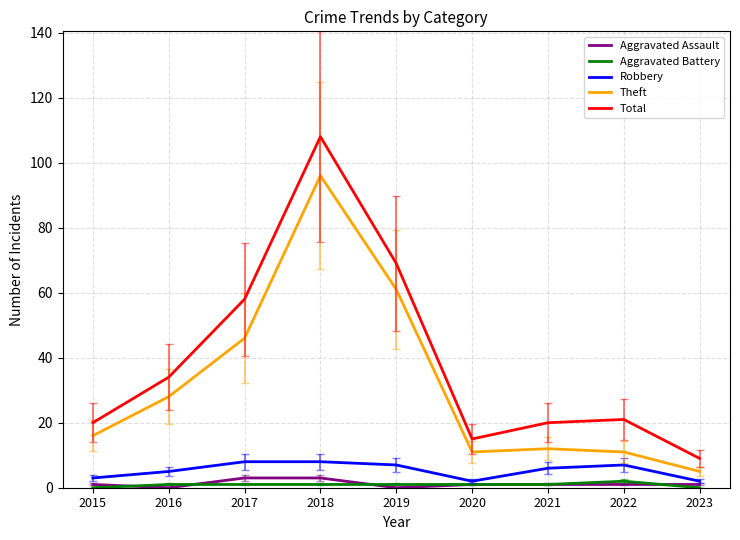

How many lines are shown in the chart?

5